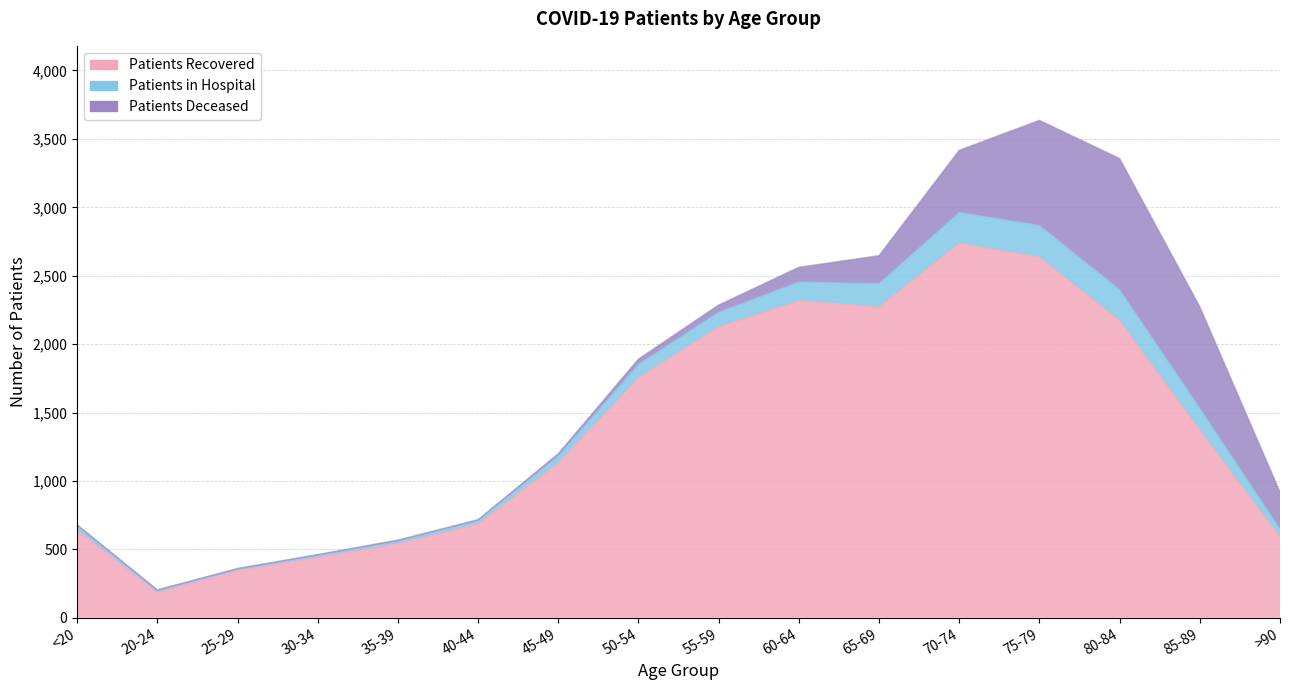

What is the difference between the maximum and minimum values in the patients_recovered series?

2552